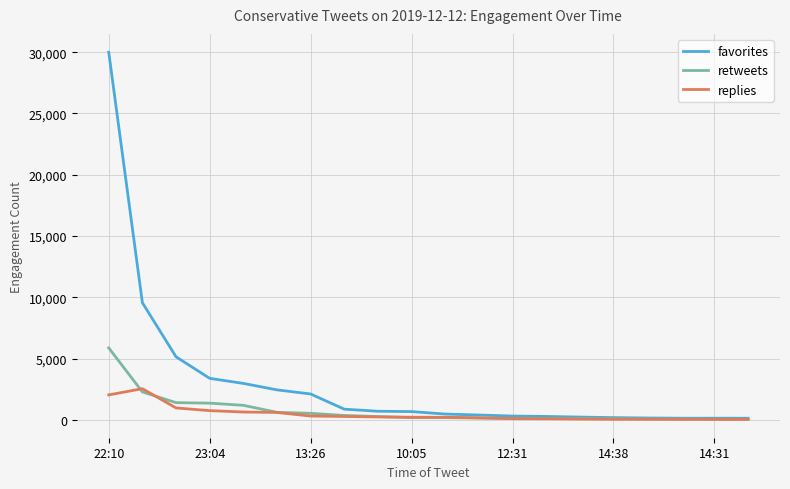

True or false: replies has more than 0 interior local peaks.

True